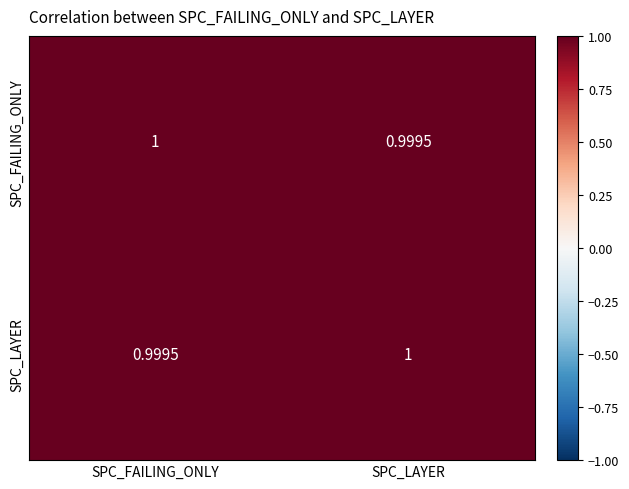

Which category has the lowest value in the SPC_LAYER series?

SPC_FAILING_ONLY